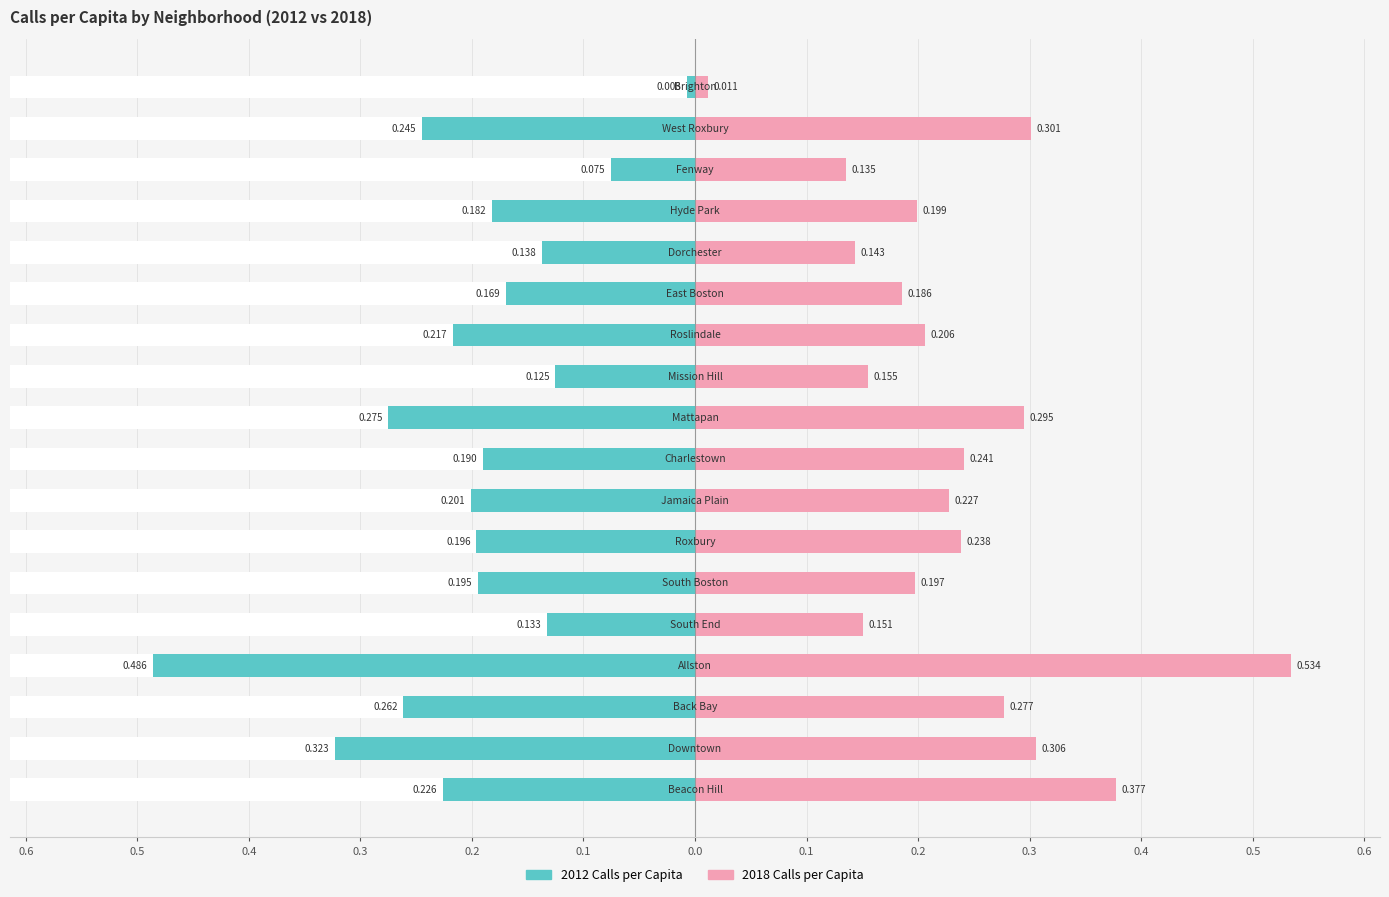

Which series has the largest total across all categories?

2018 Calls per Capita